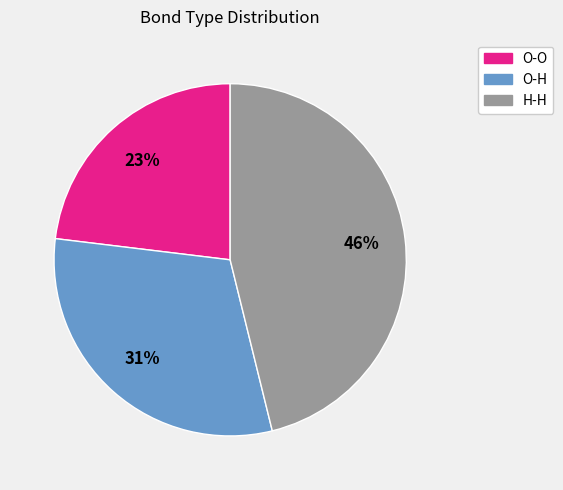

What is the largest slice in the pie chart?

H-H